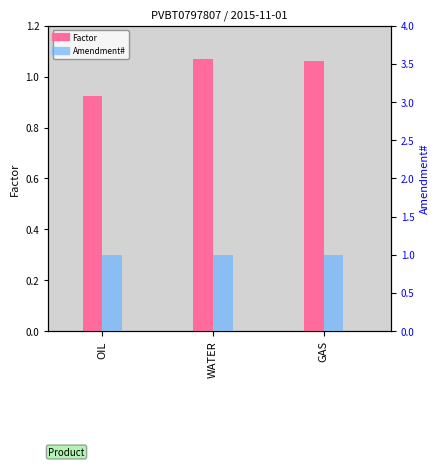

Is the value of Amendment# at OIL greater than the value of Factor at WATER?

No